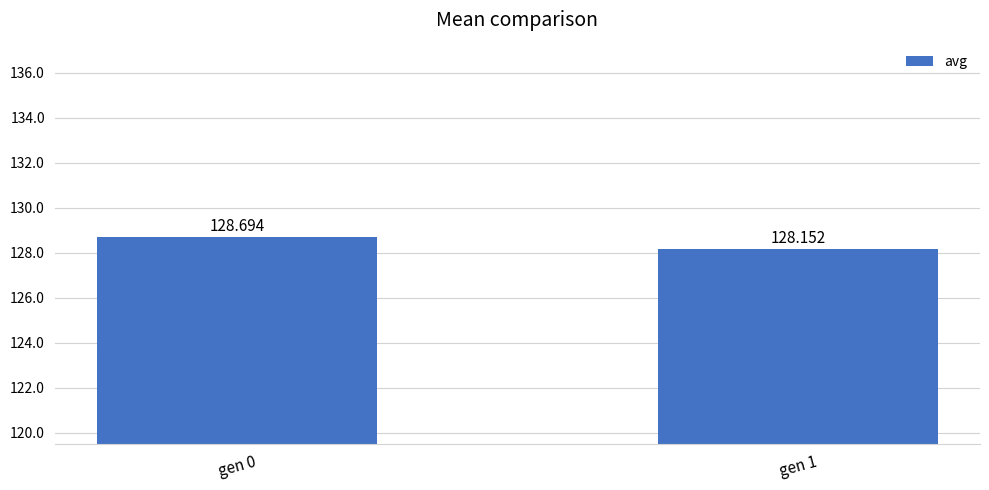

What is the value of the 1st bar from the left?

128.7